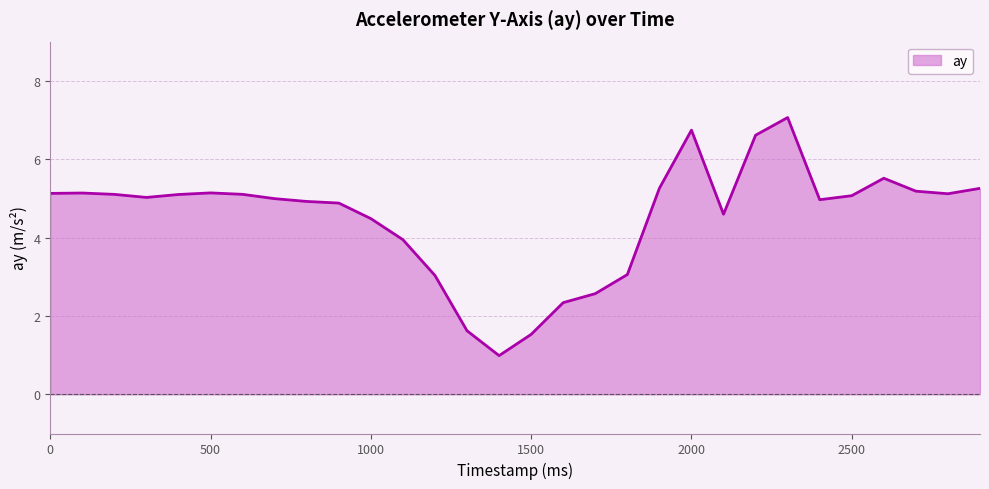

What is the difference between the maximum and minimum values?

6.1